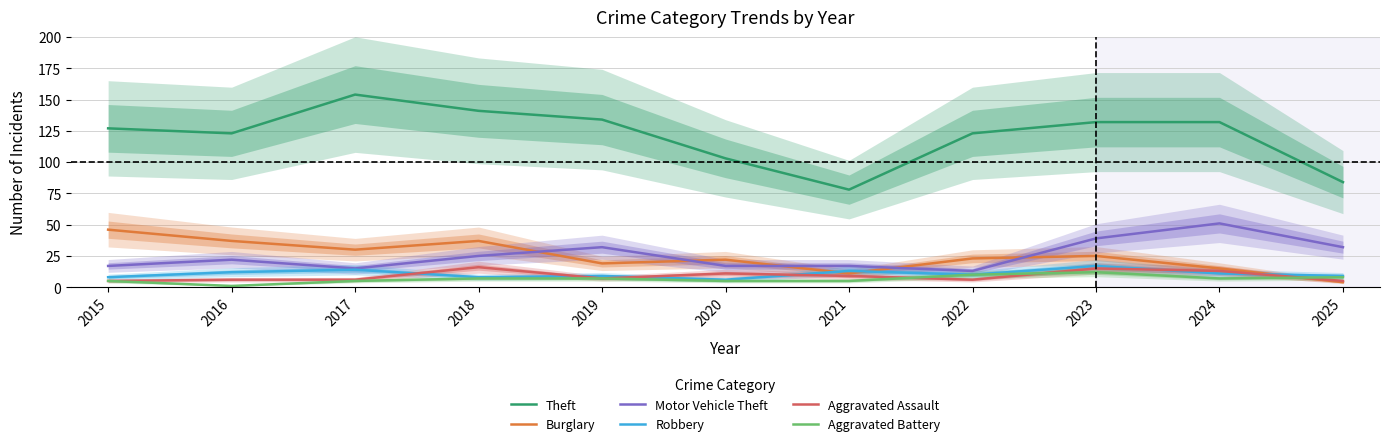

What is the difference between the highest and lowest values at 2022?

117